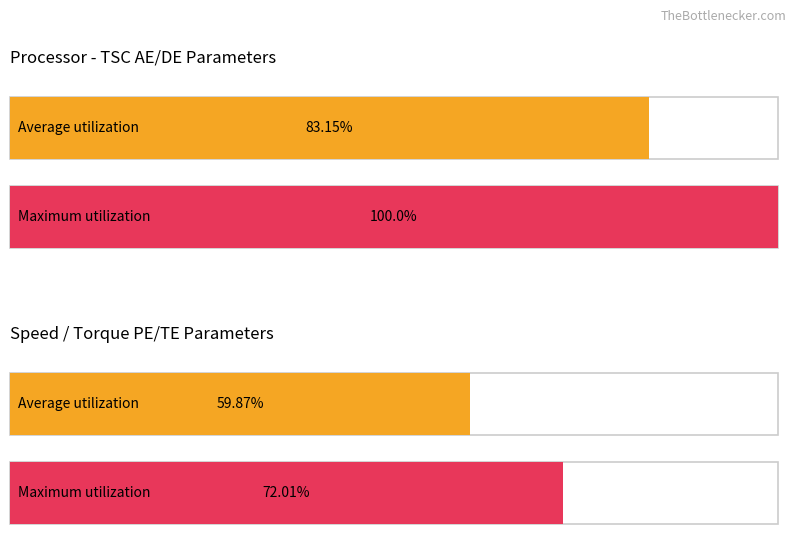

Does the chart contain stacked bars?

No